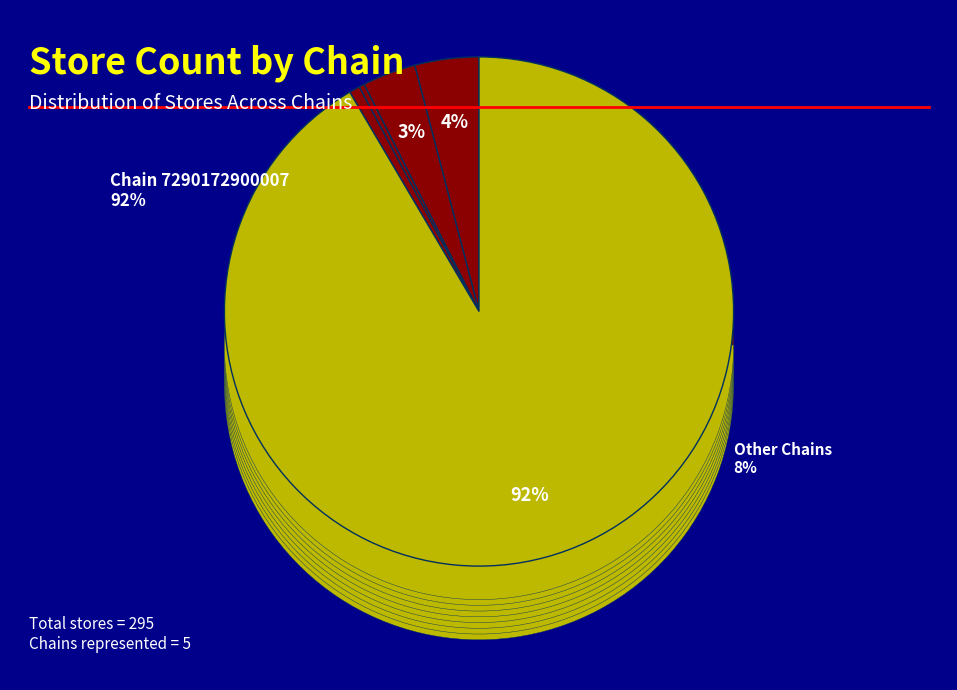

What is the smallest slice in the pie chart?

7290058148776